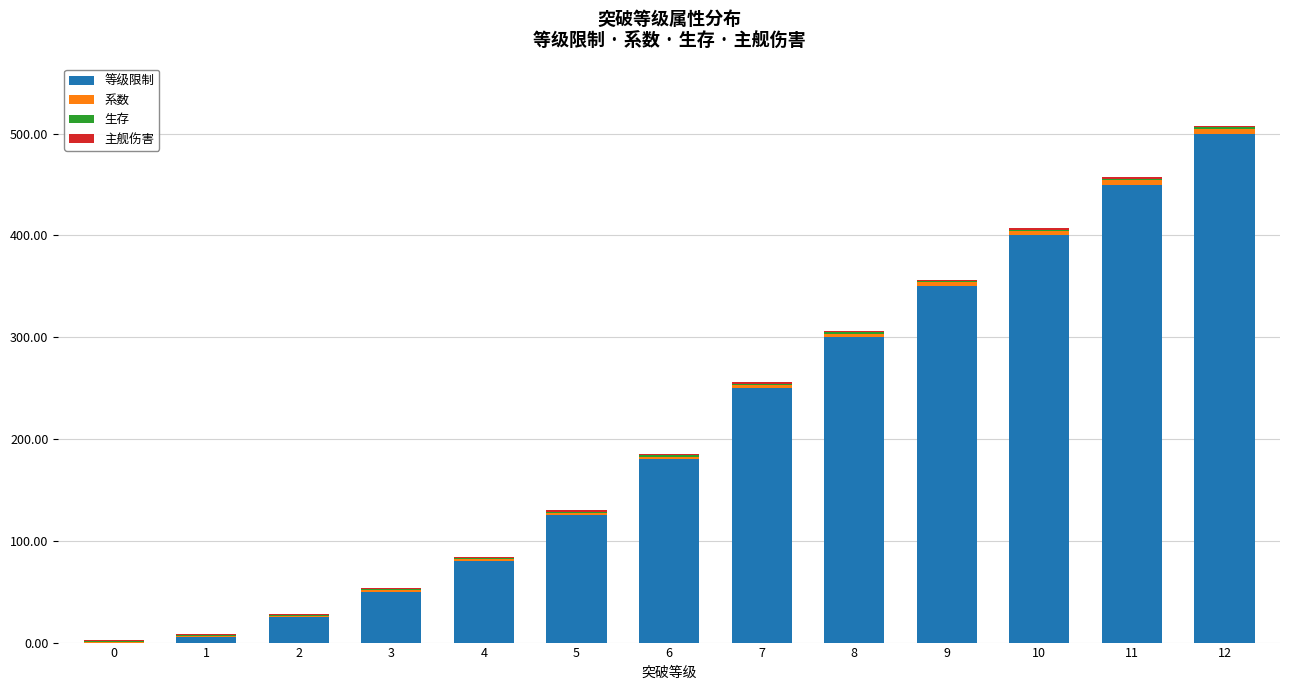

What is the maximum value for 等级限制?

500.0